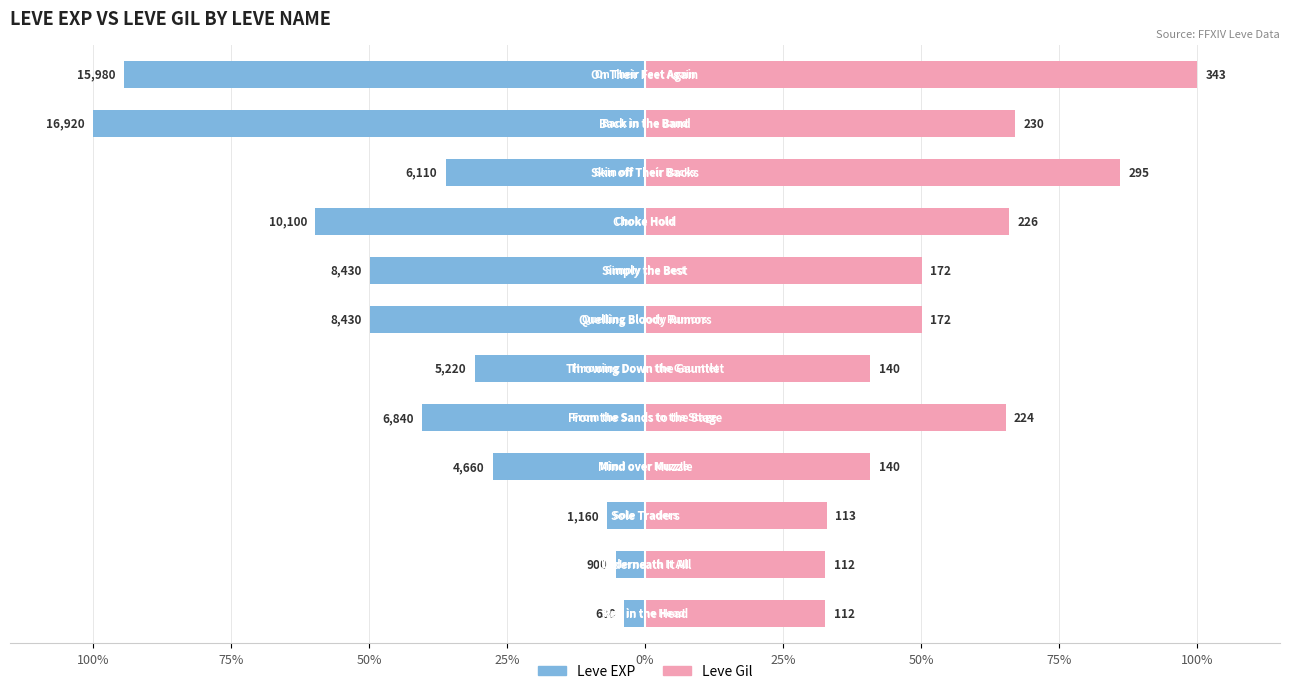

True or false: Leve Gil has a value of 59.0 at 25%.

False